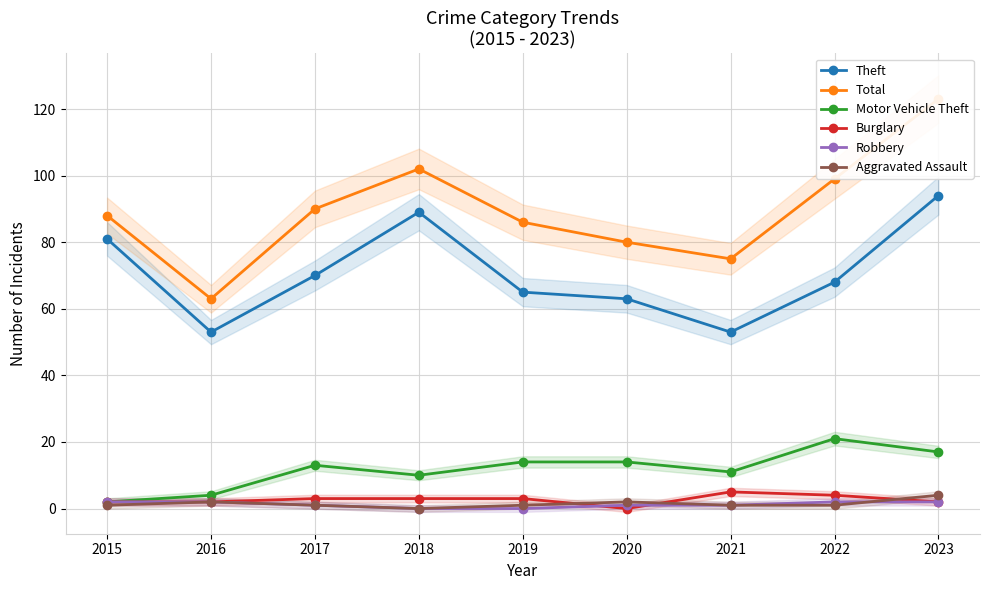

List the series in order of their peak value, highest first.

Total, Theft, Motor Vehicle Theft, Burglary, Aggravated Assault, Robbery